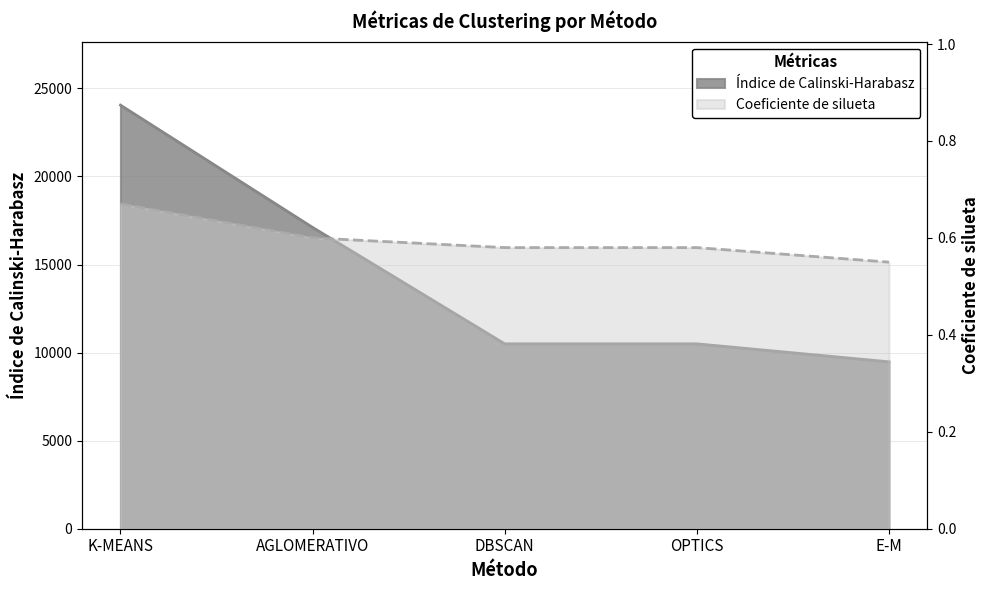

At which label does Índice de Calinski-Harabasz first exceed 10498?

K-MEANS